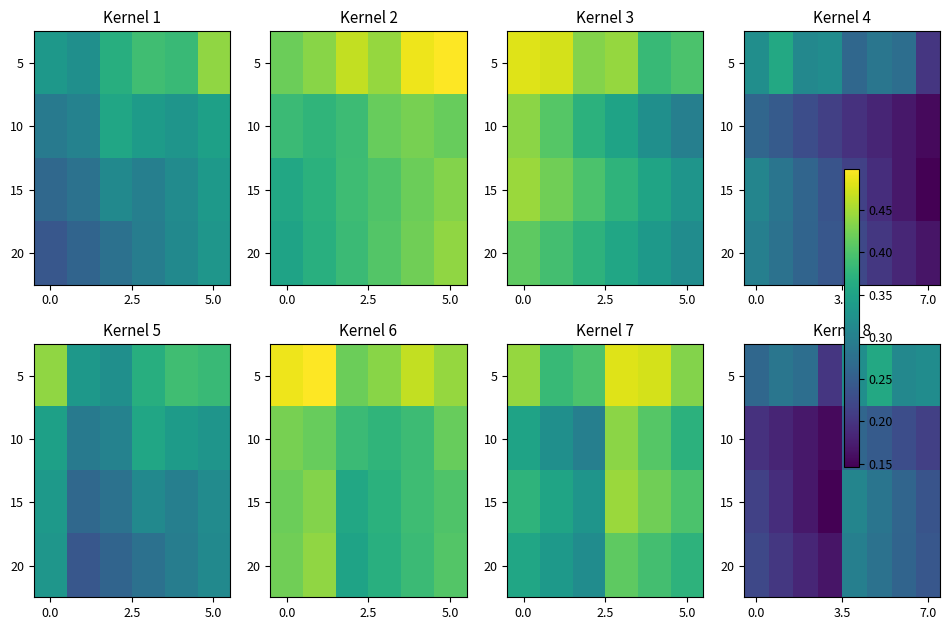

Which has a higher value, 5.0 or 6?

6